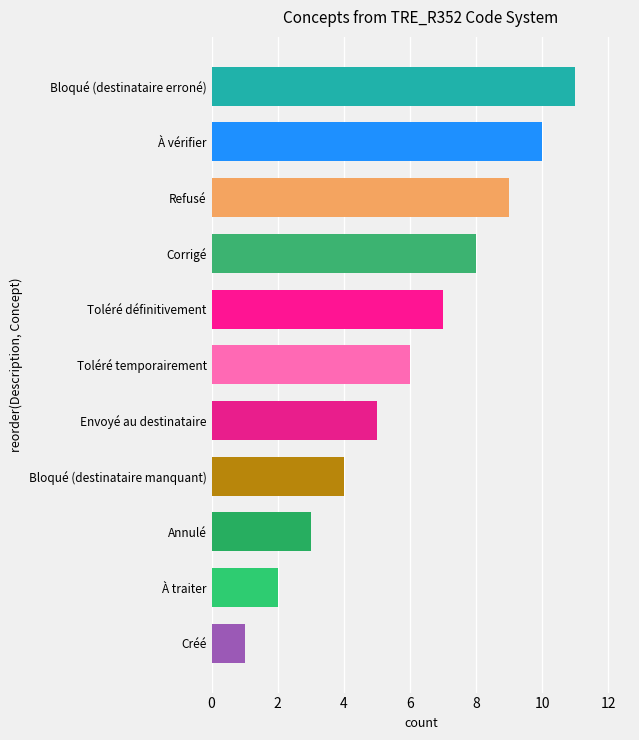

The value at Toléré temporairement is 9. True or false?

False